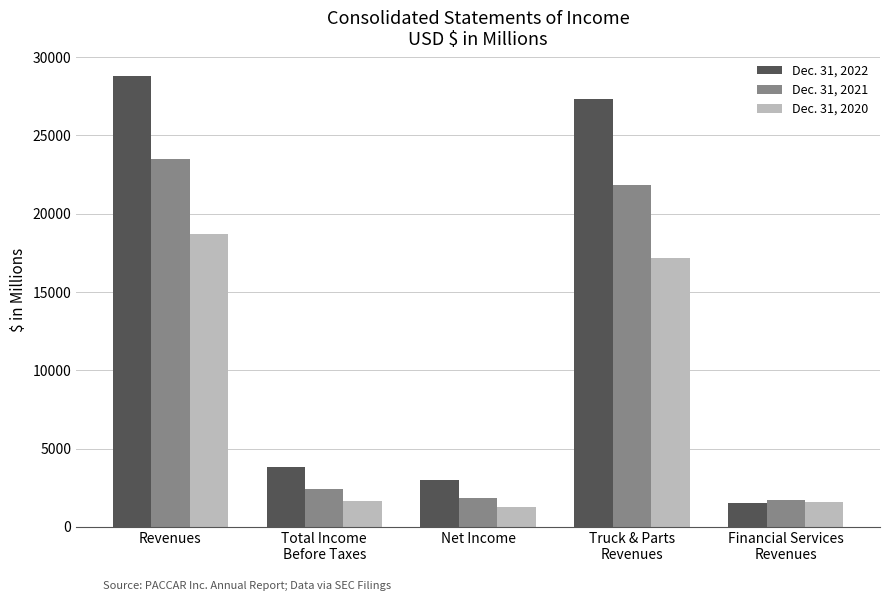

How many values in the Dec. 31, 2022 series exceed 3848?

3